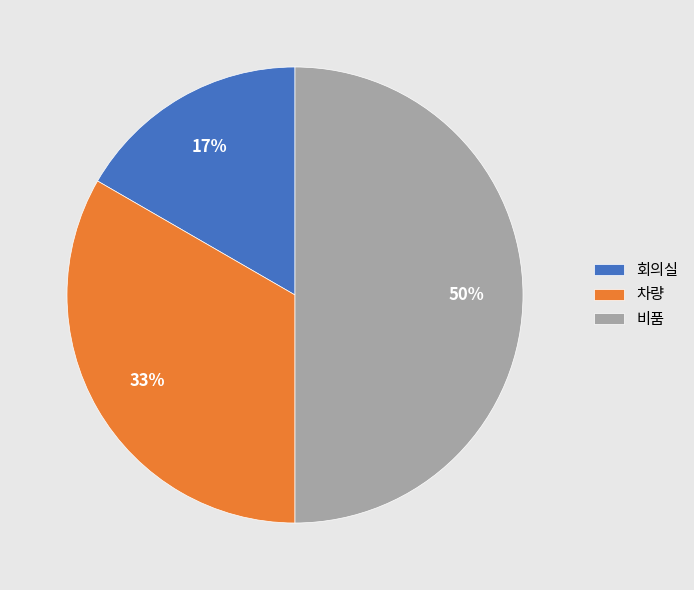

To the nearest percent, what portion does 비품 represent?

50%